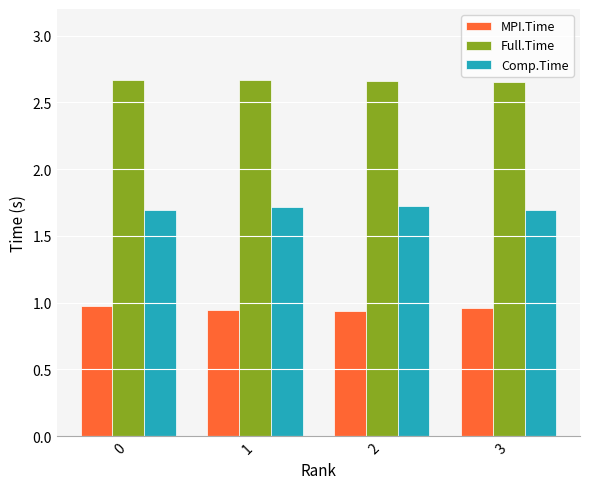

List the series in order of their peak value, highest first.

Full.Time, Comp.Time, MPI.Time